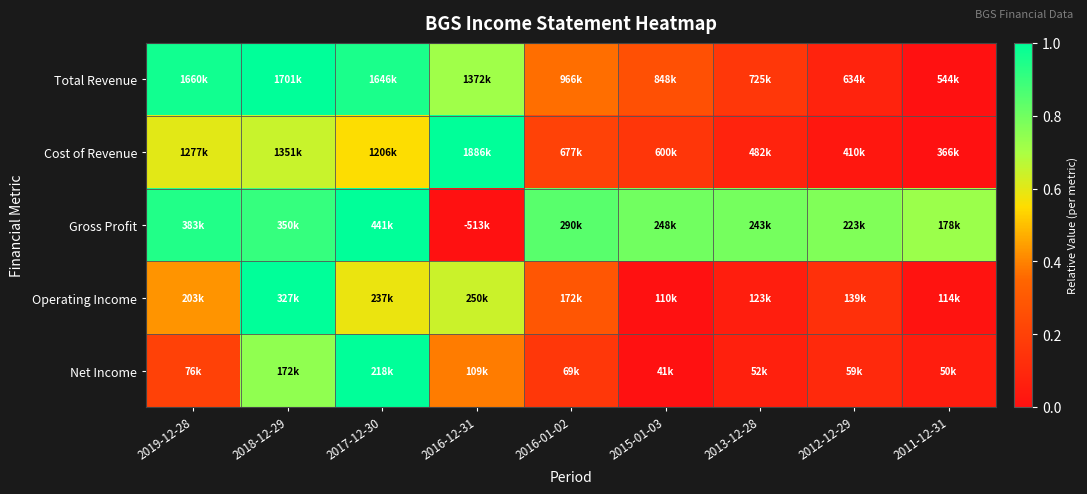

Reading right to left, what are all the values shown in this chart?

Total Revenue: 2011-12-31=0.0	2012-12-29=0.1	2013-12-28=0.2	2015-01-03=0.3	2016-01-02=0.4	2016-12-31=0.7	2017-12-30=1.0	2018-12-29=1.0	2019-12-28=1.0
Cost of Revenue: 2011-12-31=0.0	2012-12-29=0.0	2013-12-28=0.1	2015-01-03=0.2	2016-01-02=0.2	2016-12-31=1.0	2017-12-30=0.6	2018-12-29=0.6	2019-12-28=0.6
Gross Profit: 2011-12-31=0.7	2012-12-29=0.8	2013-12-28=0.8	2015-01-03=0.8	2016-01-02=0.8	2016-12-31=0.0	2017-12-30=1.0	2018-12-29=0.9	2019-12-28=0.9
Operating Income: 2011-12-31=0.0	2012-12-29=0.1	2013-12-28=0.1	2015-01-03=0.0	2016-01-02=0.3	2016-12-31=0.6	2017-12-30=0.6	2018-12-29=1.0	2019-12-28=0.4
Net Income: 2011-12-31=0.1	2012-12-29=0.1	2013-12-28=0.1	2015-01-03=0.0	2016-01-02=0.2	2016-12-31=0.4	2017-12-30=1.0	2018-12-29=0.7	2019-12-28=0.2